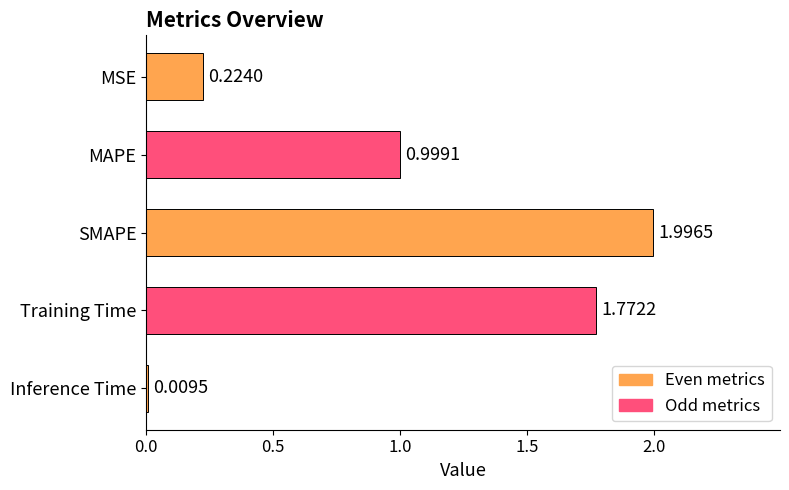

What is the change in value from MSE to MAPE?

+0.8